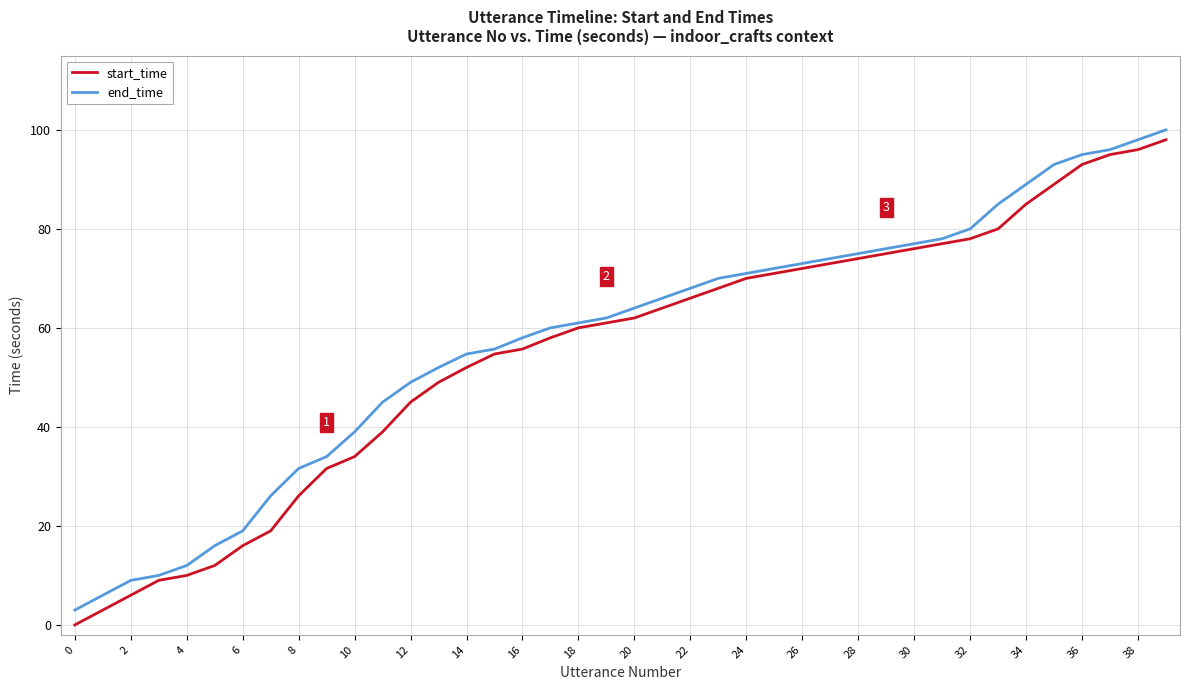

How many values in start_time are above zero?

39